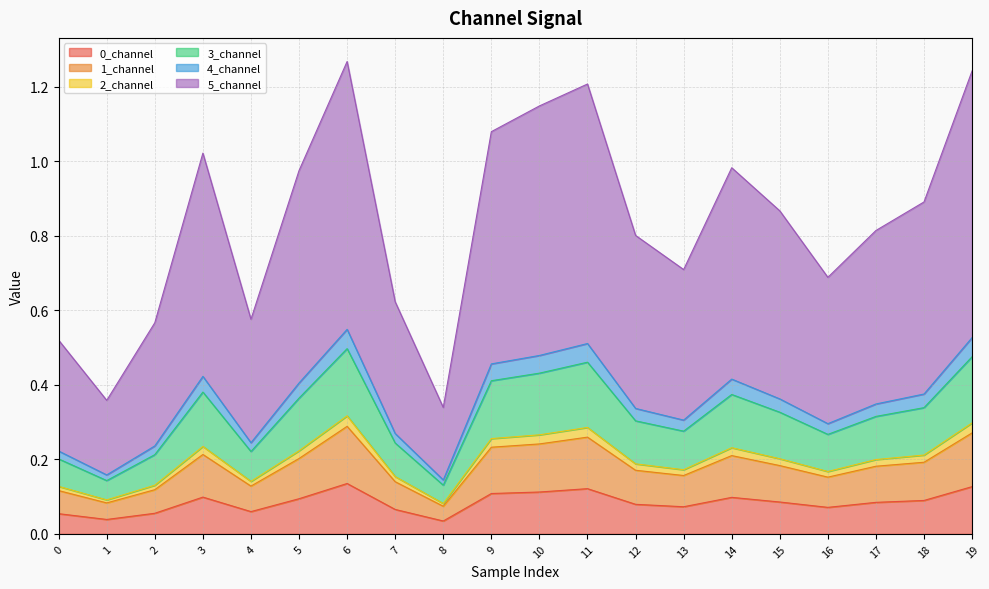

Does the chart display data point markers on the line(s)?

No